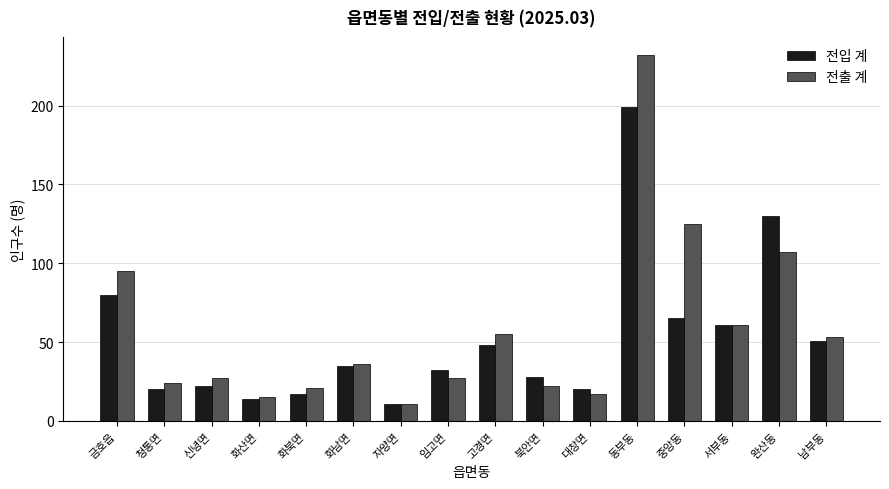

What is the label of the 13th bar from the left?

중앙동